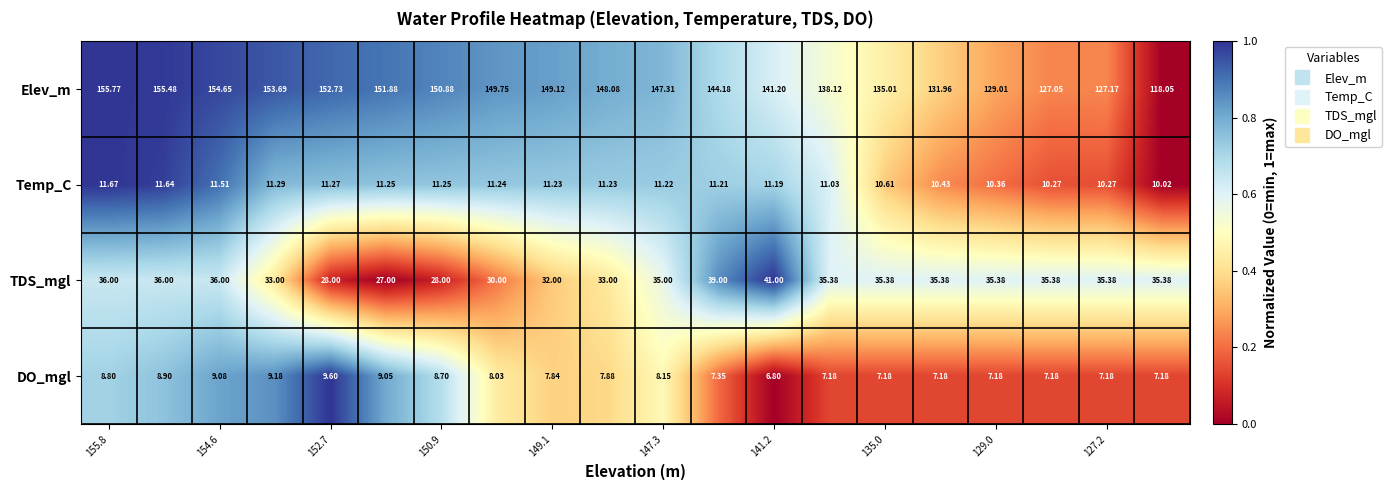

Rank the series by their maximum value, from highest to lowest.

Elev_m, TDS_mgl, Temp_C, DO_mgl